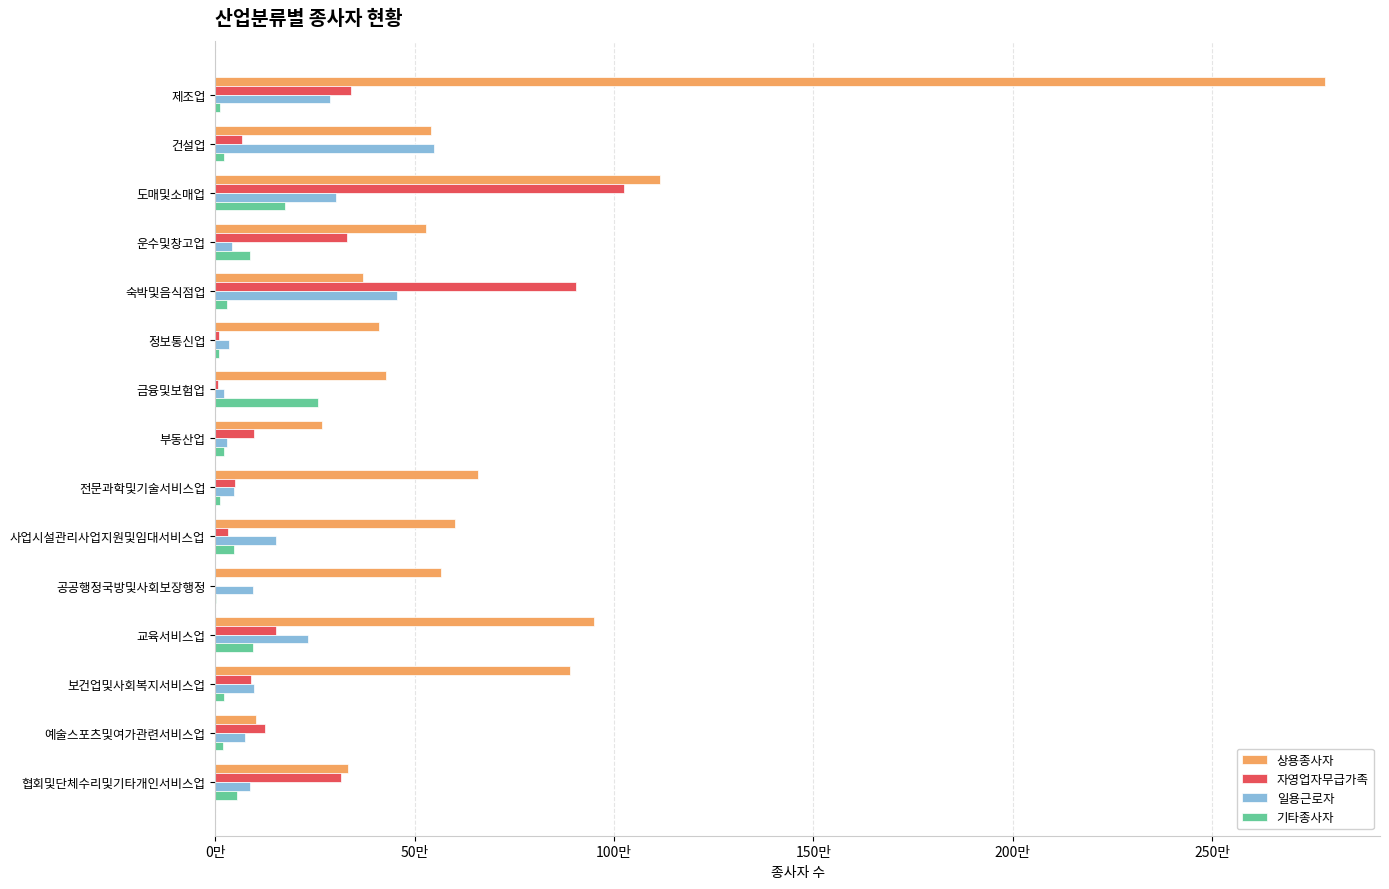

At which label does 상용종사자 reach its peak?

제조업